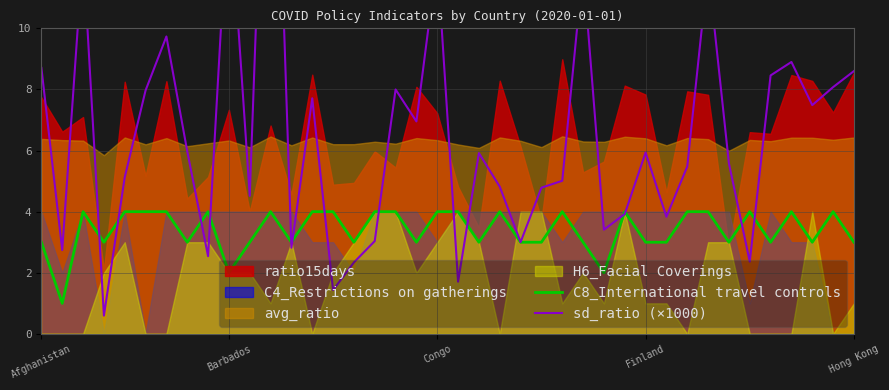

At which category is the sum across all series the highest?

11